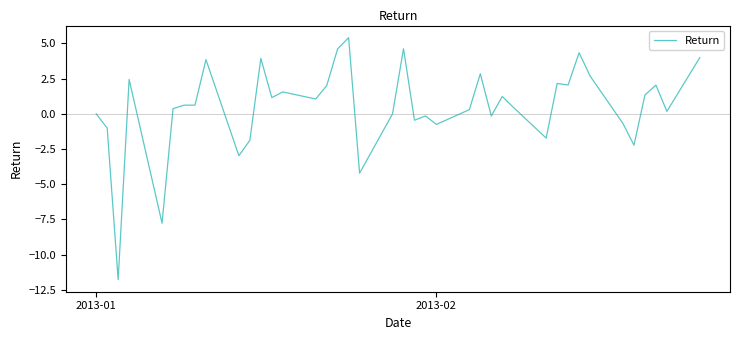

How many lines are shown in the chart?

1